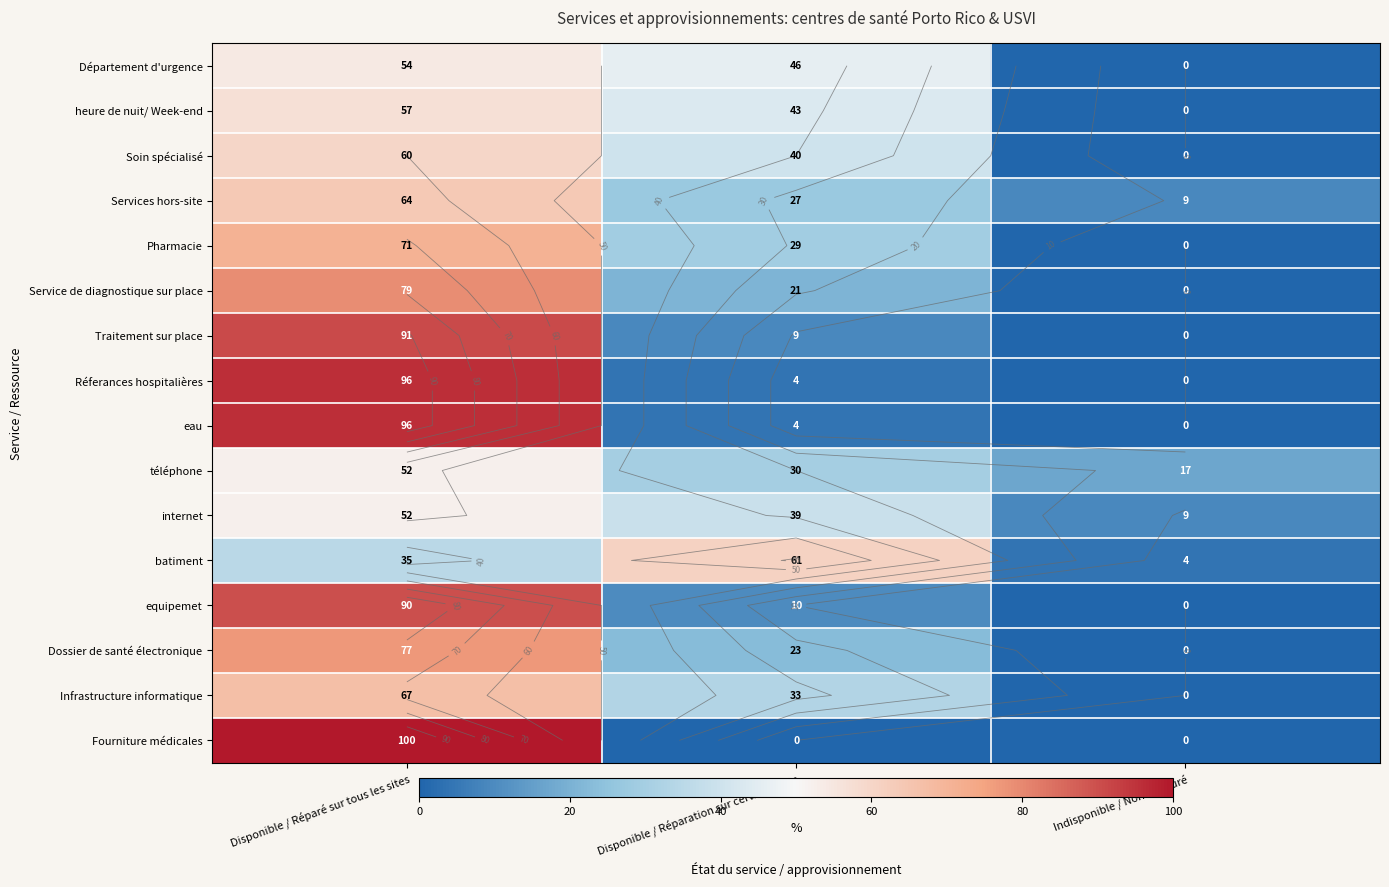

At which label is Infrastructure informatique closest to 33?

Disponible / Réparation sur certains sites